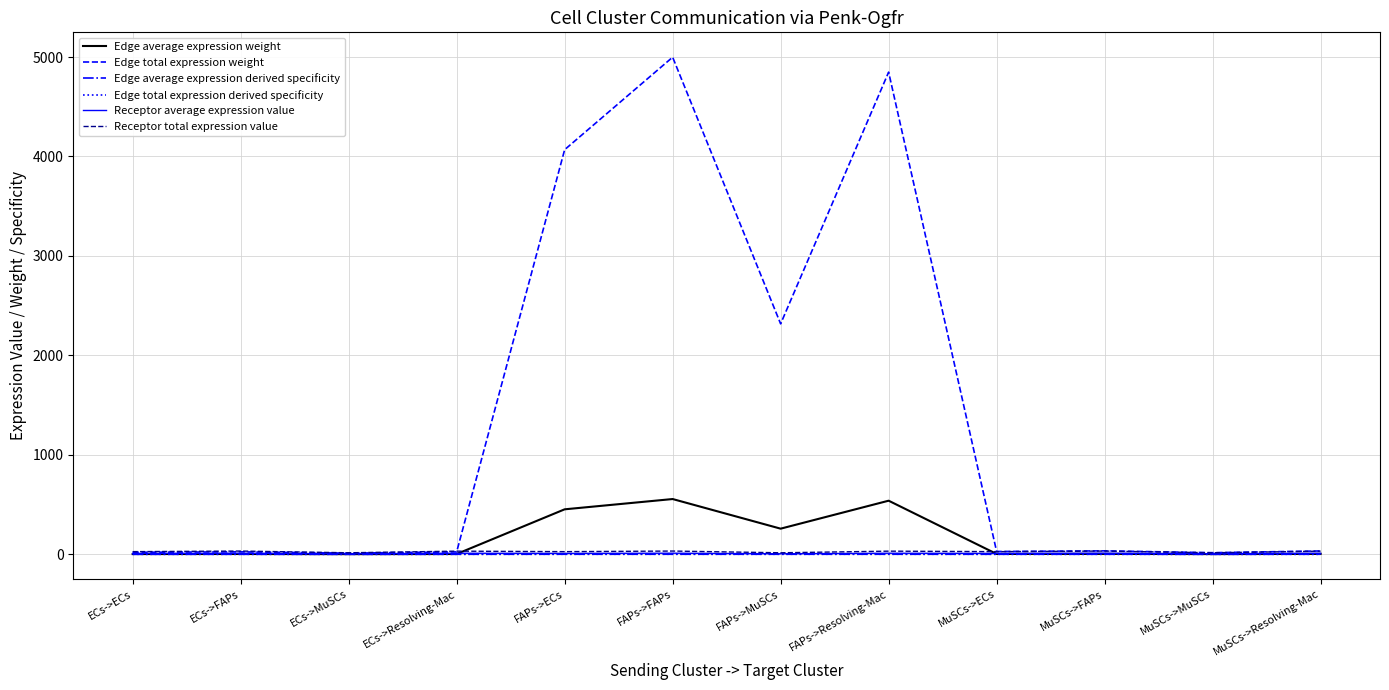

True or false: Edge average expression weight and Edge average expression derived specificity intersect in this chart.

False